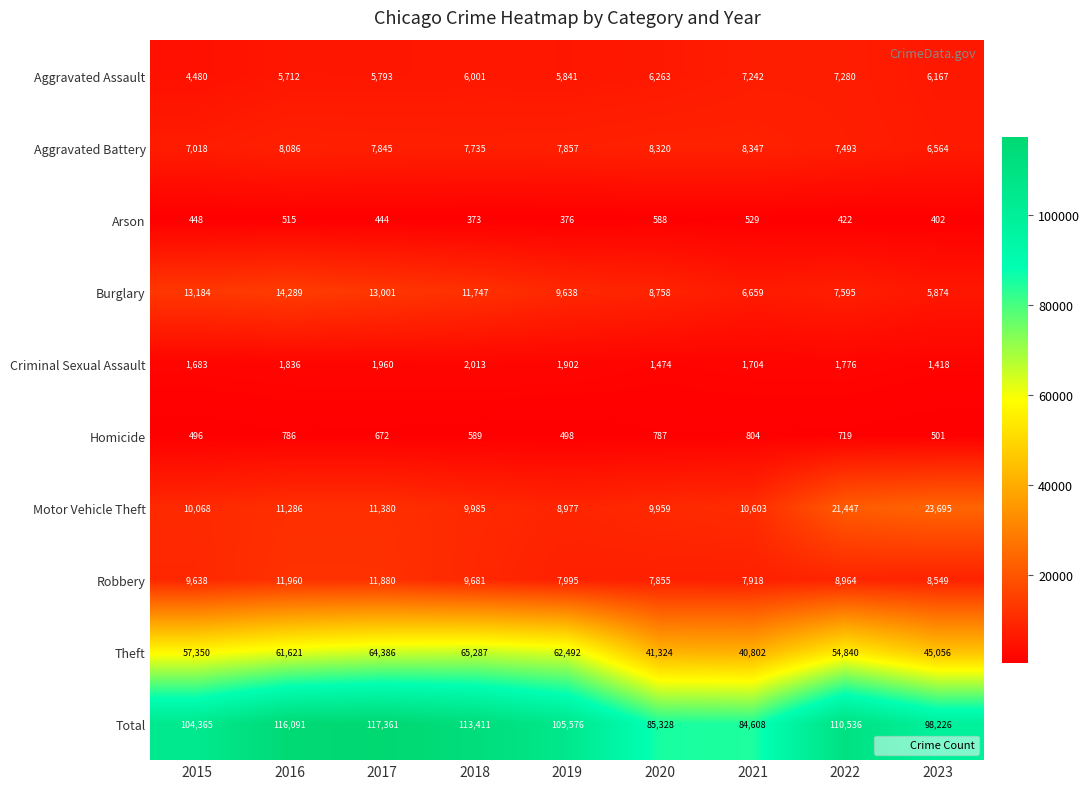

How many data points in Burglary are less than 9638?

4